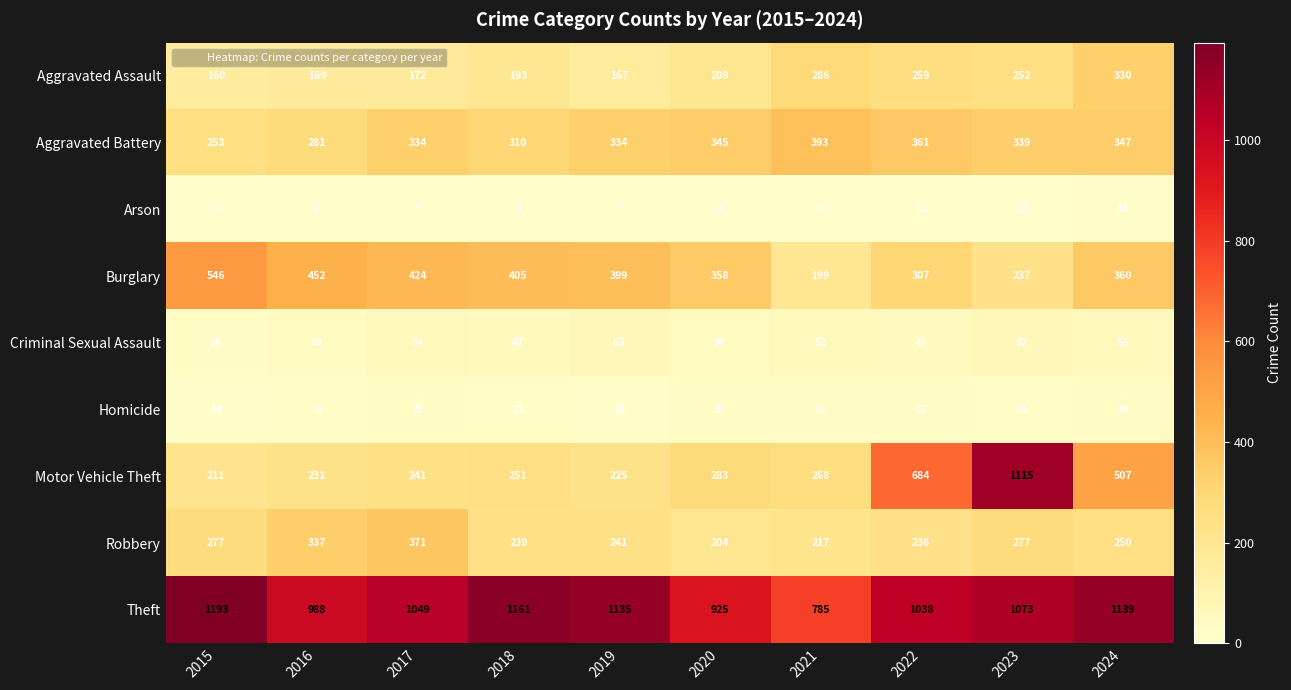

What is the approximate value of Theft at 2024, to the nearest 10?

1140